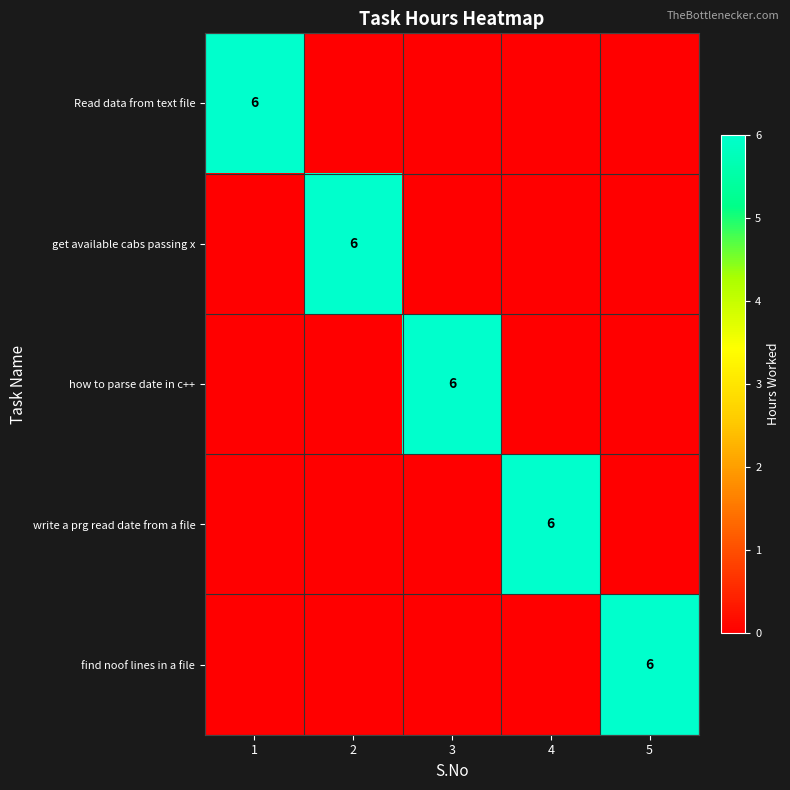

At 1, list the series in order from largest to smallest.

Read data from text file, get available cabs passing x, how to parse date in c++, write a prg read date from a file, find noof lines in a file